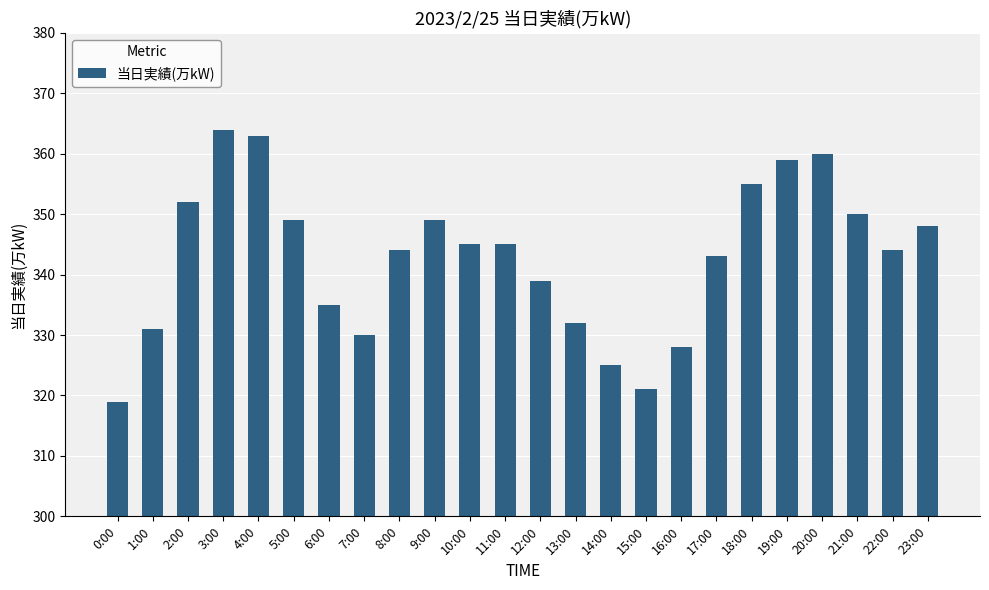

Reading right to left, what are all the values shown in this chart?

23:00=348	22:00=344	21:00=350	20:00=360	19:00=359	18:00=355	17:00=343	16:00=328	15:00=321	14:00=325	13:00=332	12:00=339	11:00=345	10:00=345	9:00=349	8:00=344	7:00=330	6:00=335	5:00=349	4:00=363	3:00=364	2:00=352	1:00=331	0:00=319